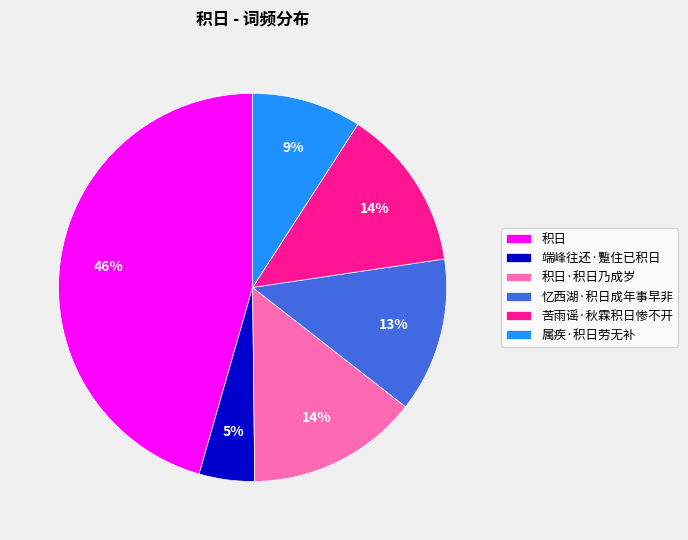

True or false: 端峰往还·蹔住已积日 accounts for 5% of the total.

True